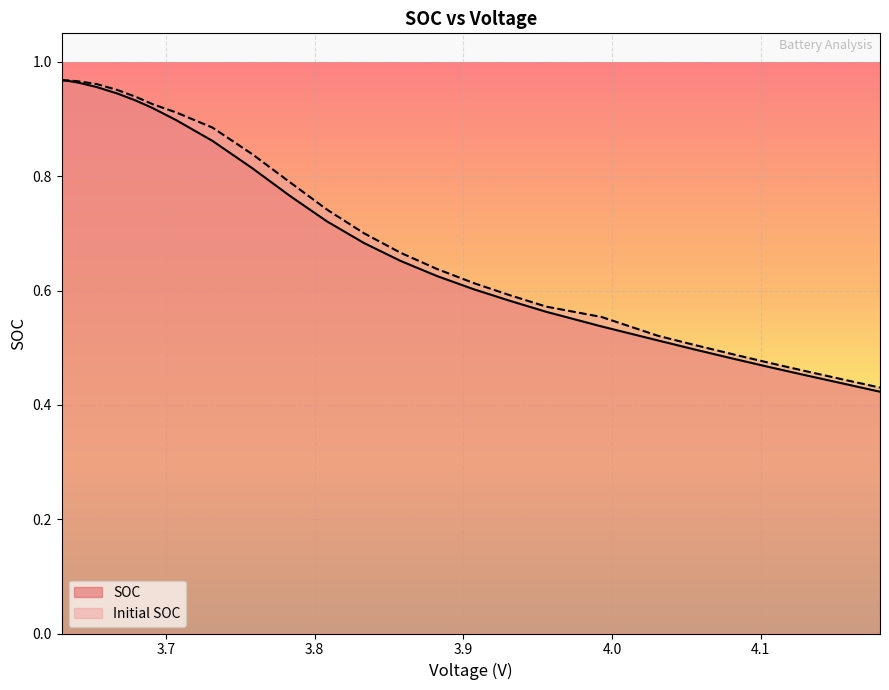

True or false: SOC and Initial SOC cross at least once.

False